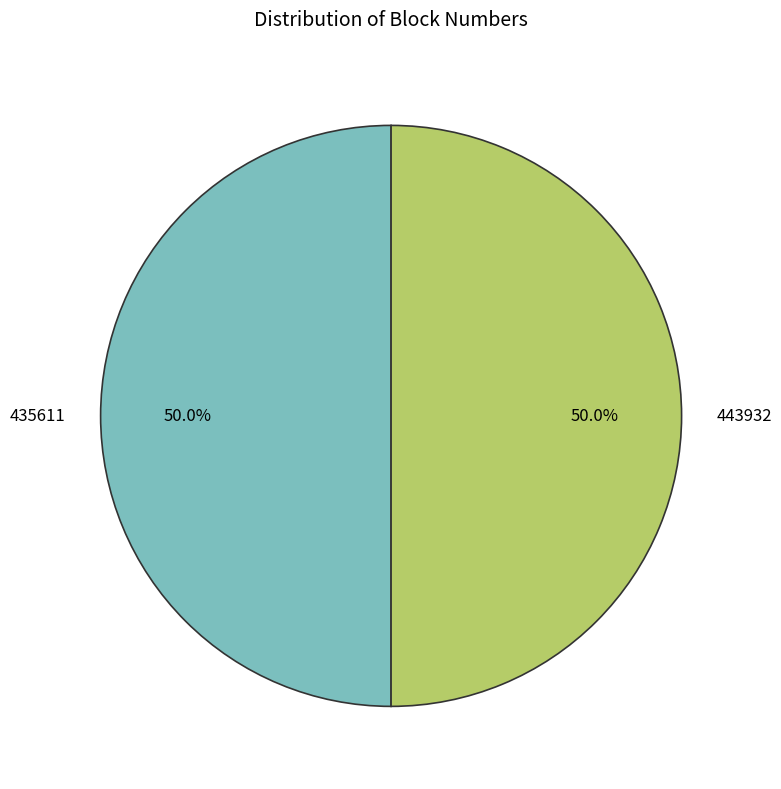

To the nearest percent, what is the average slice percentage?

50%